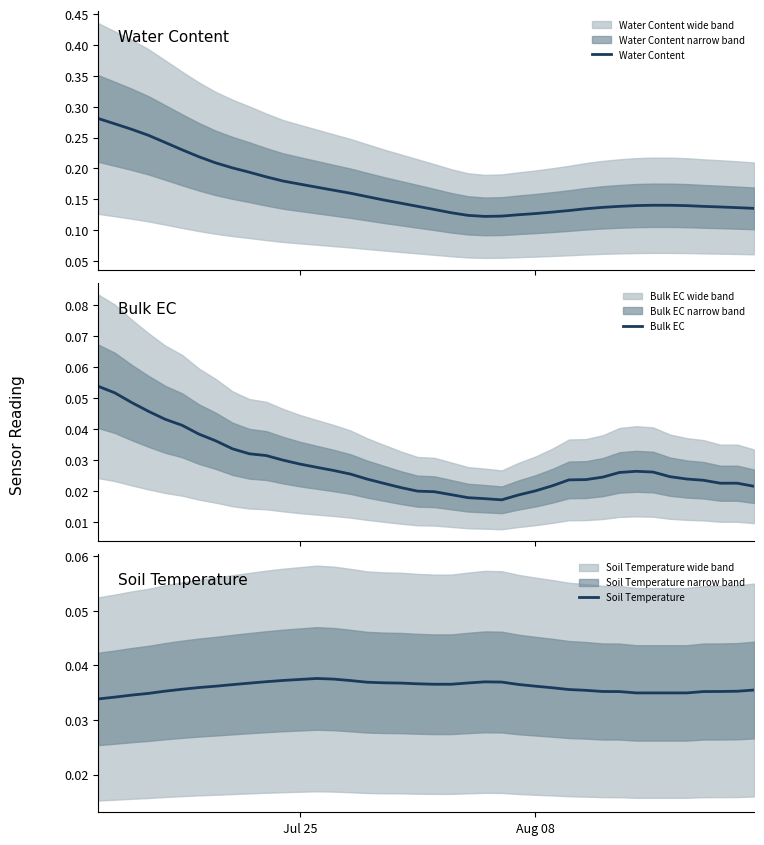

True or false: Water Content and Soil Temperature intersect in this chart.

False